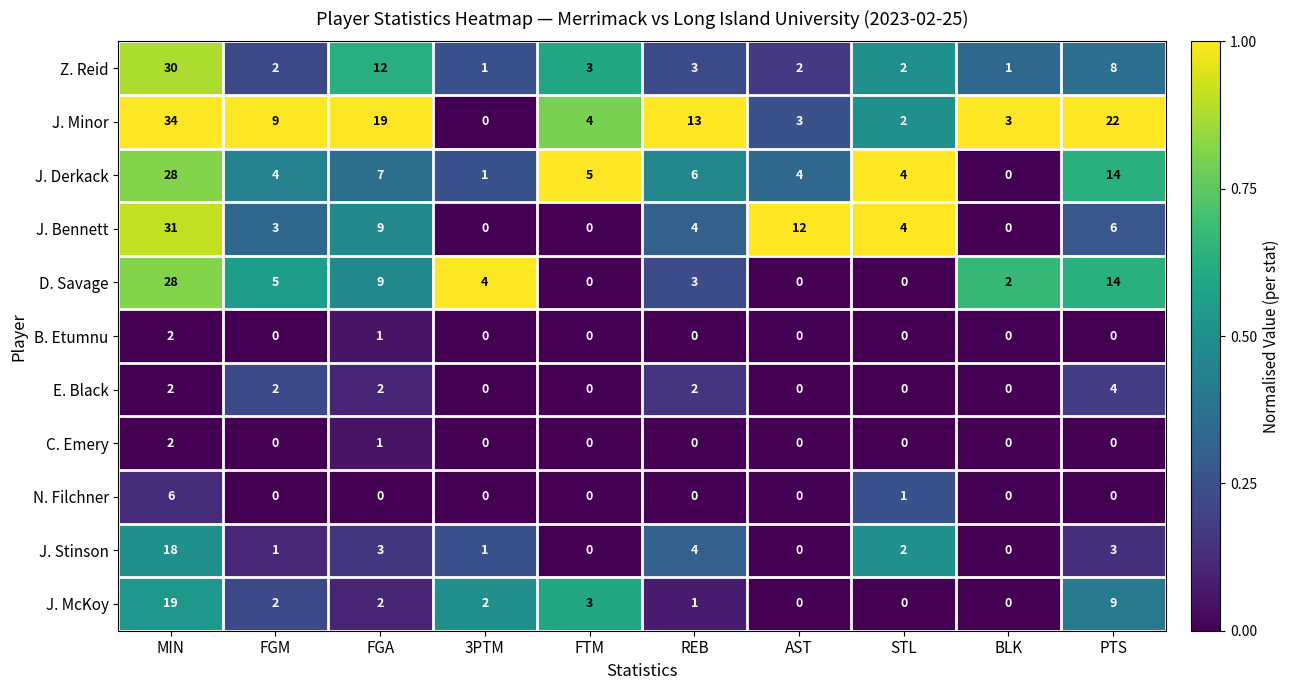

How many data points does each series have?

10